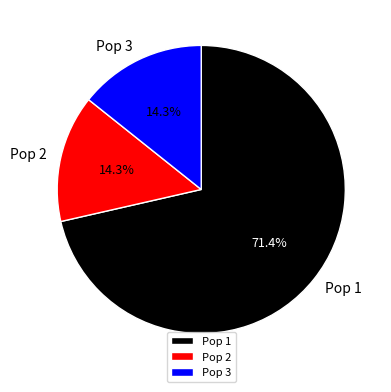

What is the largest slice in the pie chart?

Pop 1